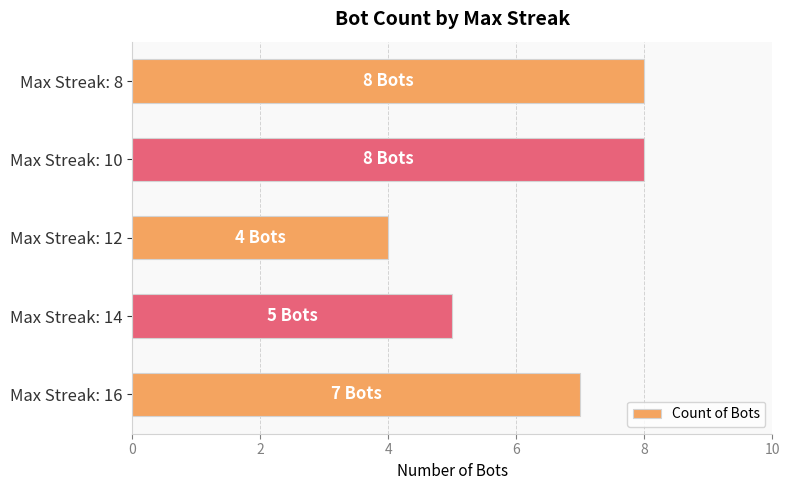

Is it true that the value at Max Streak: 12 is 6?

False